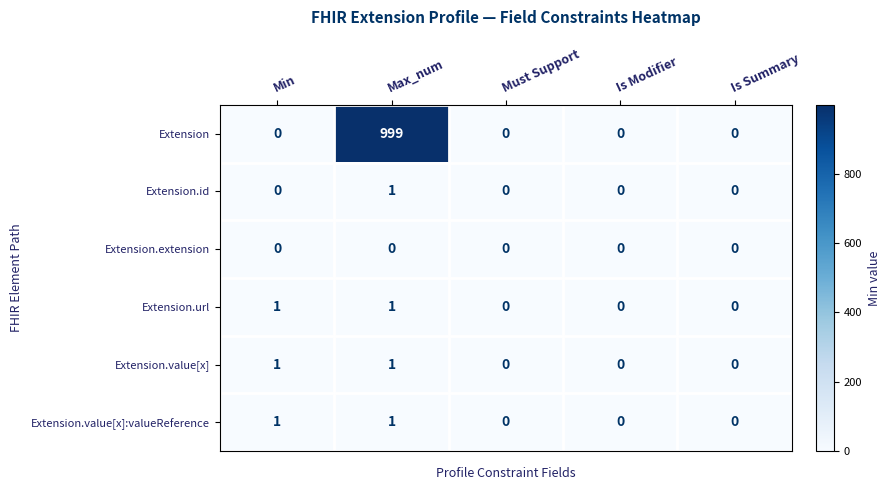

At which category is the sum across all series the highest?

Max_num